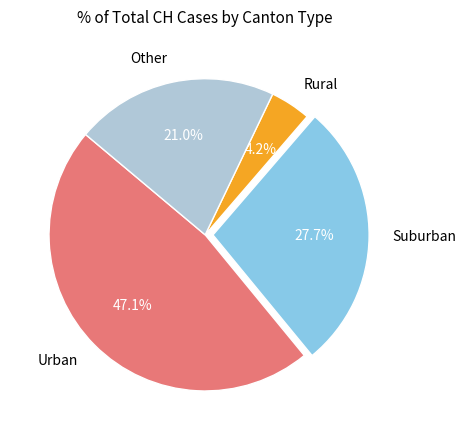

Between Other and Rural, which is larger?

Other